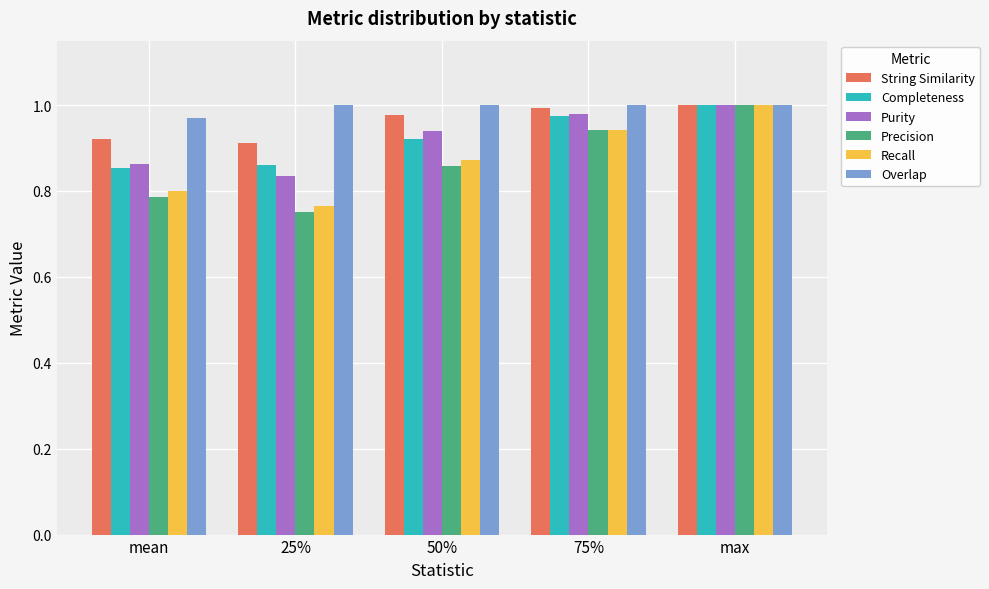

What position from the left is 25%?

2